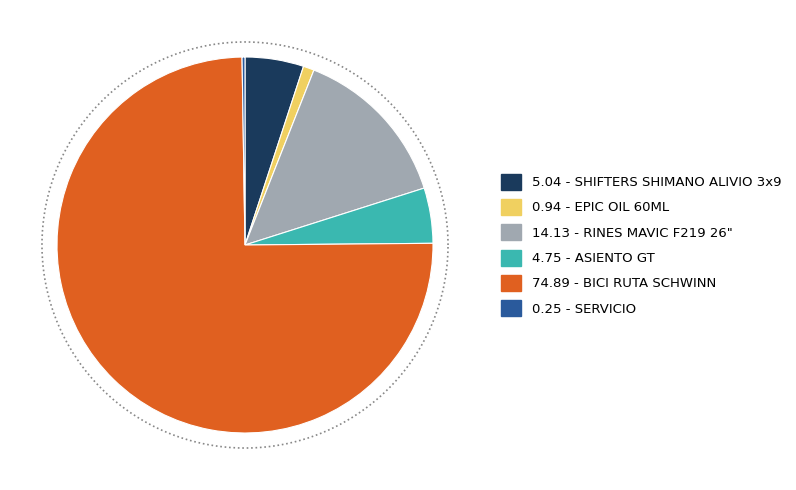

True or false: BICI RUTA SCHWINN accounts for 75% of the total.

True